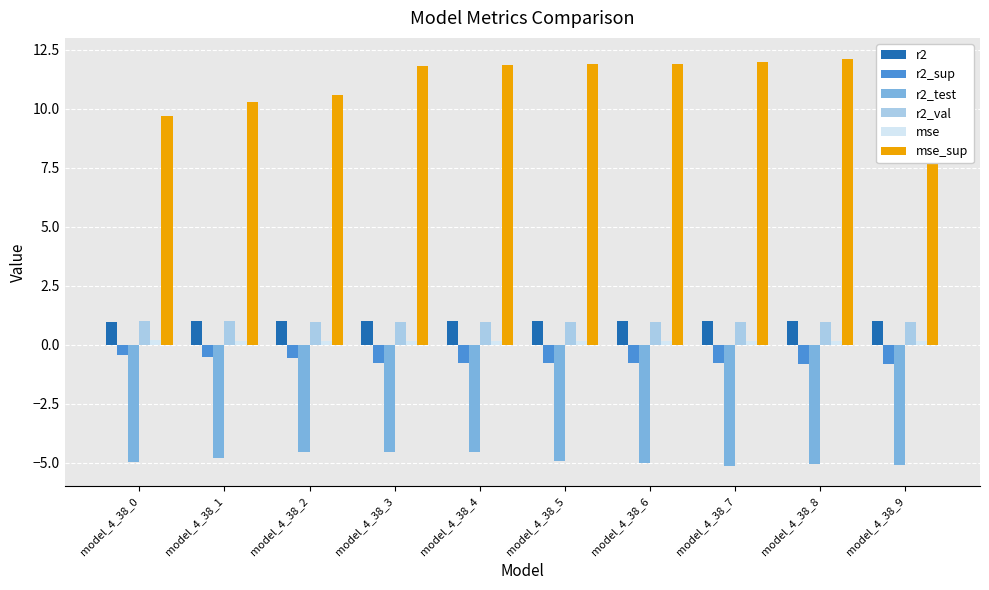

What is the average value of the mse_sup series?

11.4